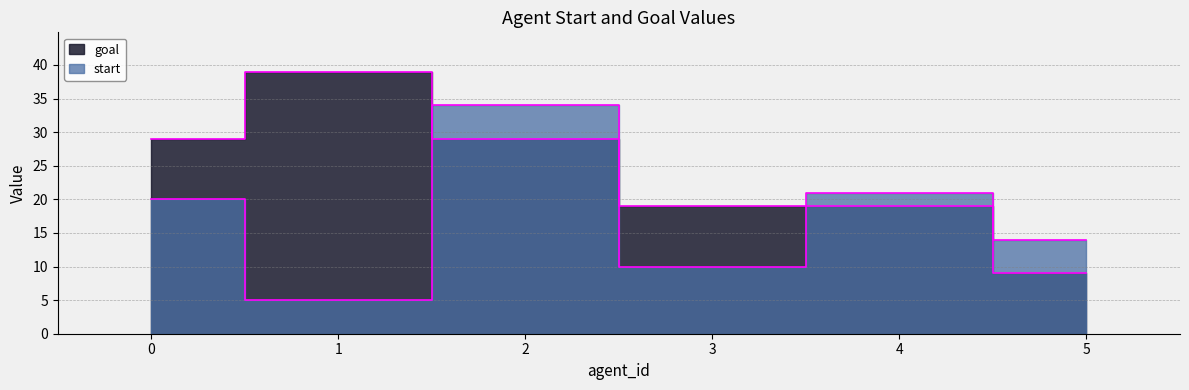

At how many categories does at least one series exceed 5?

6